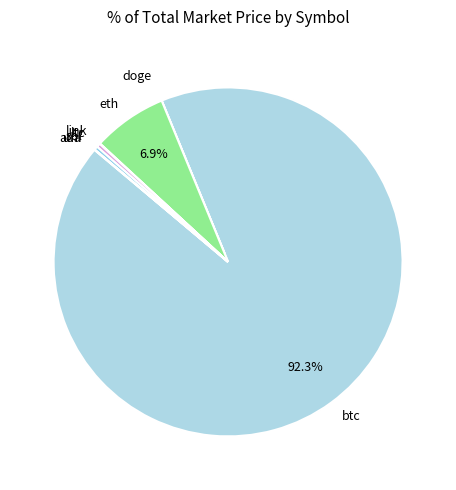

Which category has the biggest portion of the pie?

btc